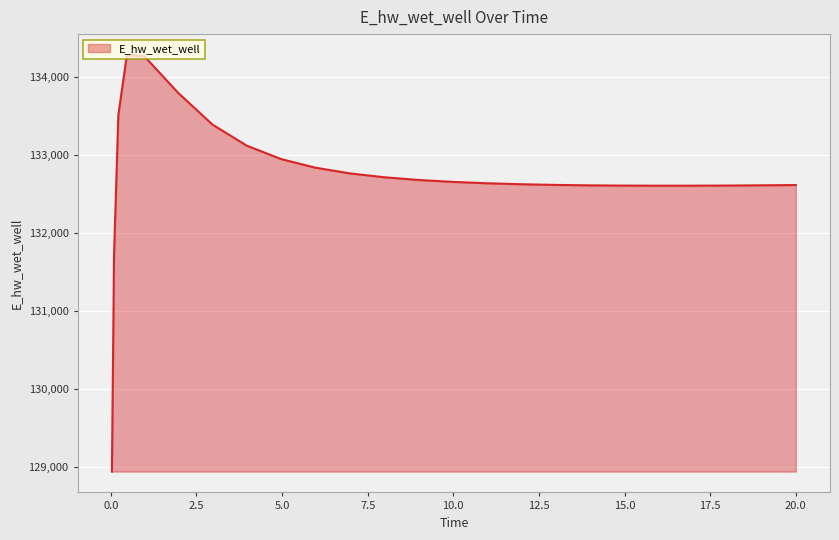

What is the minimum value shown in the chart?

128940.2